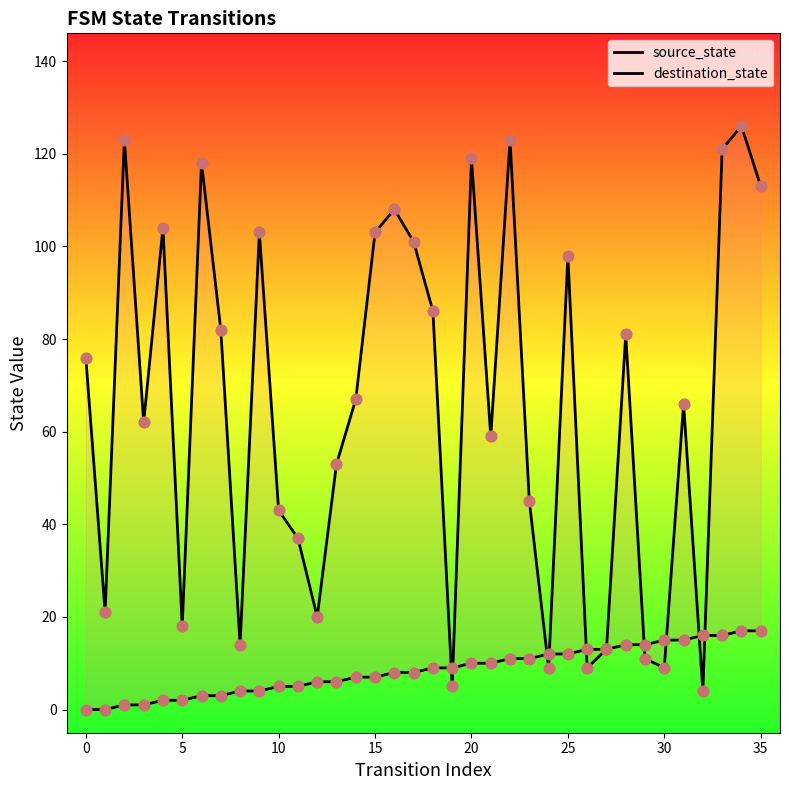

Which series has the largest total across all categories?

destination_state